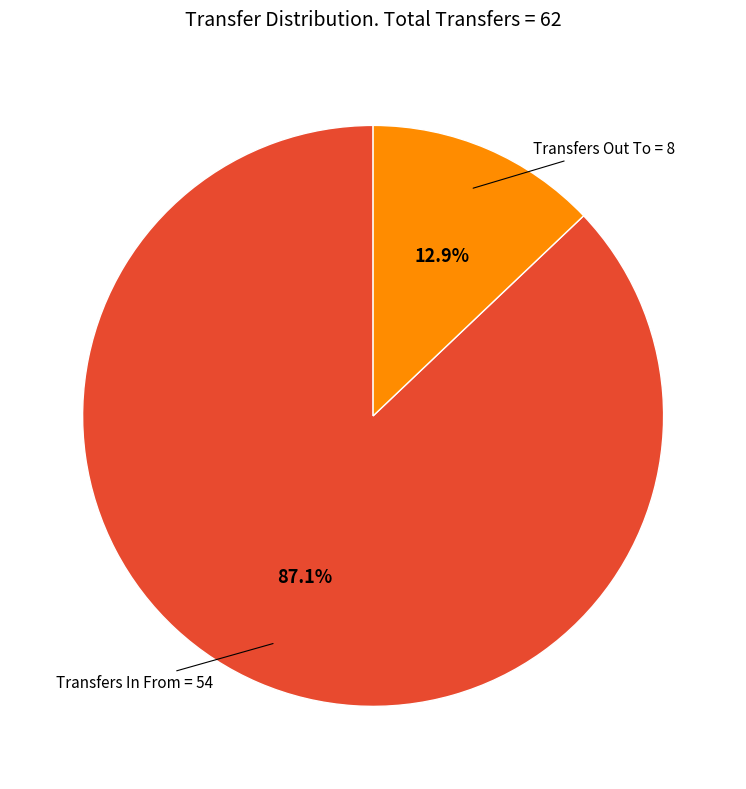

Is there any slice that represents more than half of the pie?

Yes